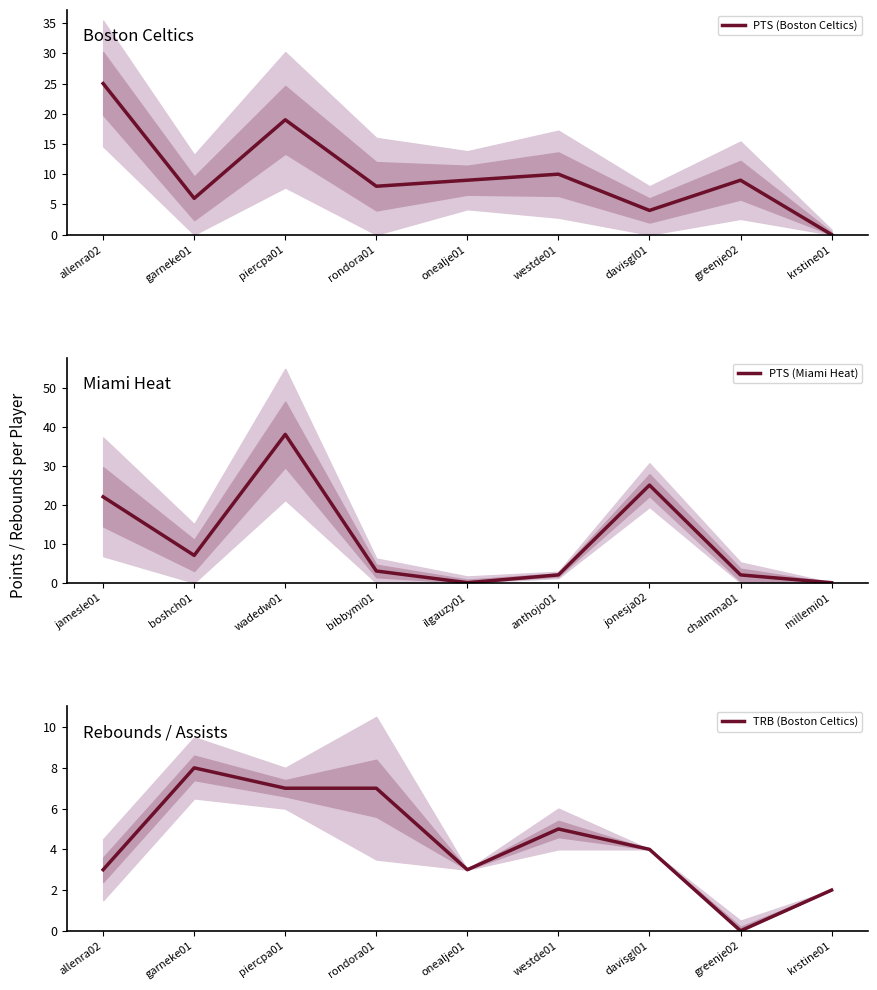

Where is PTS (Boston Celtics) nearest to the value 12?

westde01